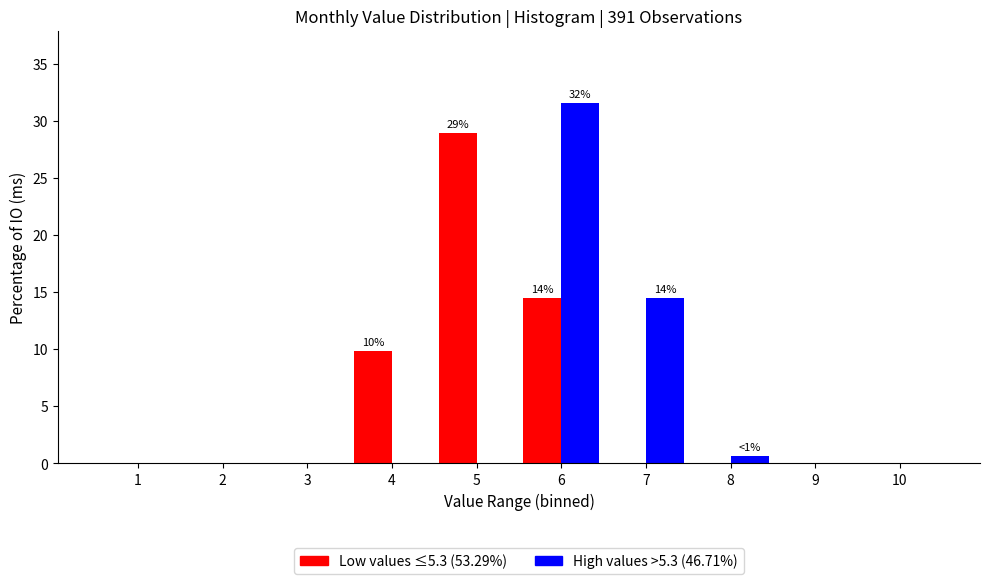

Which label corresponds to the largest value in the chart?

6